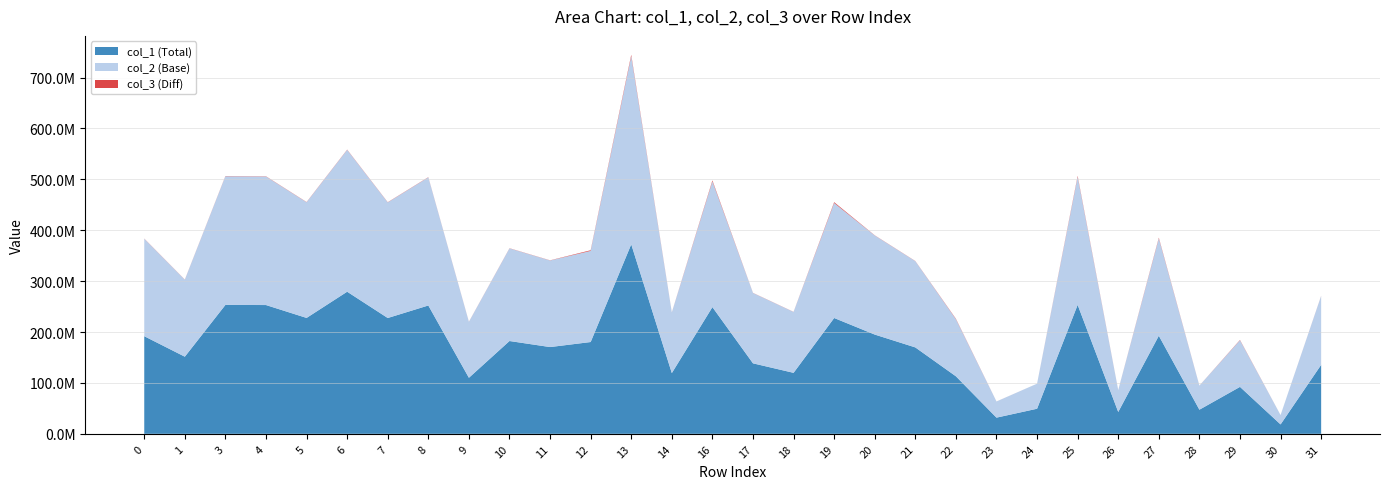

Reading right to left, what are all the values shown in this chart?

col_1: 135566582.6	18441050.6	92226627.7	47361759.6	192674443.3	42938687.6	253362704.7	49275547.3	31784761.2	113021926.1	169767838.7	195024490.4	227563203.3	119818203.7	138477173.8	248943562.6	119333756.0	372320329.6	180341494.1	170444974.8	182340566.1	110103708.6	252149390.0	227545950.1	279207871.1	227700619.7	253012303.0	253285487.6	151527476.0	191803565.0
col_2: 135329569.5	18441050.6	91563196.0	47278956.3	191288440.8	42863617.2	251540141.6	49275547.3	31729191.4	112208903.5	169471030.9	194683526.0	225926228.7	119608723.7	138235072.0	247152788.6	119125122.9	369642045.5	179044208.7	170146983.2	182021777.2	109911212.6	251708554.3	227148128.0	278719727.6	227302527.1	252569957.7	252842664.6	151262558.1	191468231.9
col_3: 237013.2	0.0	663431.7	82803.3	1386002.4	75070.4	1822563.1	0.0	55569.8	813022.6	296807.8	340964.3	1636974.5	209480.0	242101.8	1790774.0	208633.1	2678284.1	1297285.5	297991.6	318788.8	192496.0	440836.7	397822.1	488143.5	398092.5	442345.3	442823.0	264917.8	335333.2